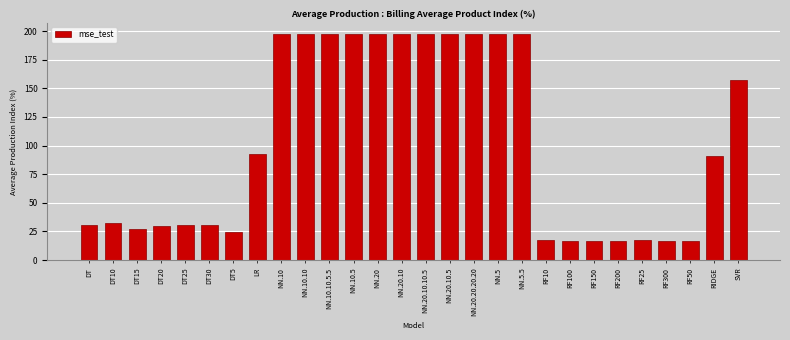

Approximately how many times larger is the value at NN.20.10.5 compared to DT30?

6.4